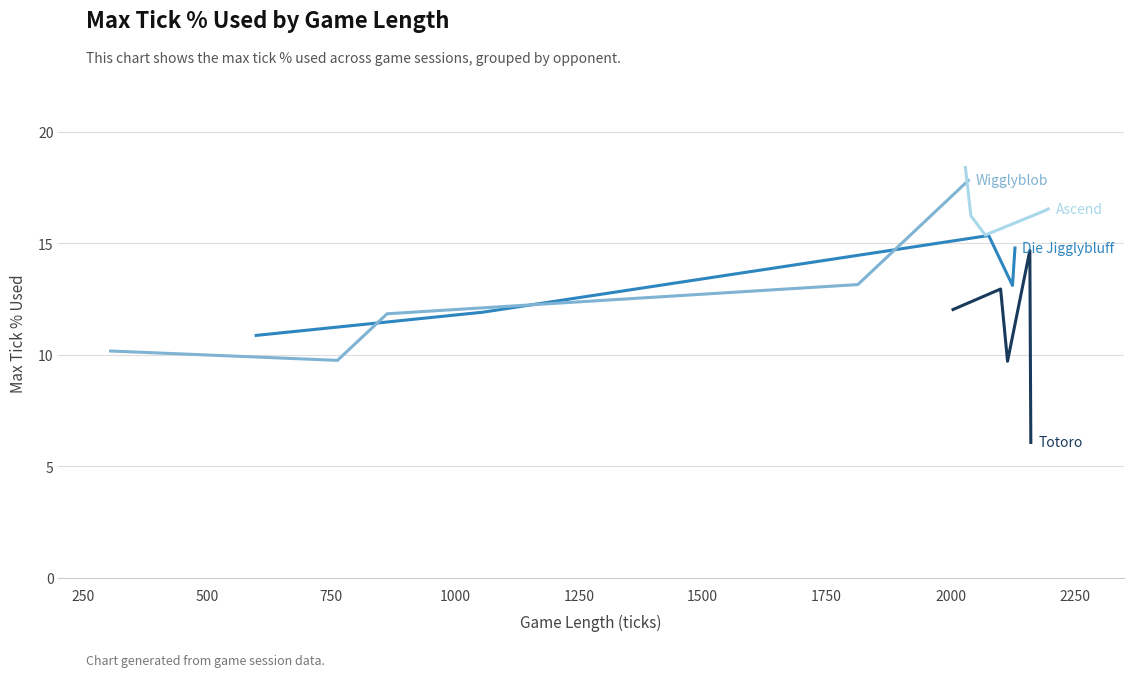

Between 750 and 500, which is larger?

750